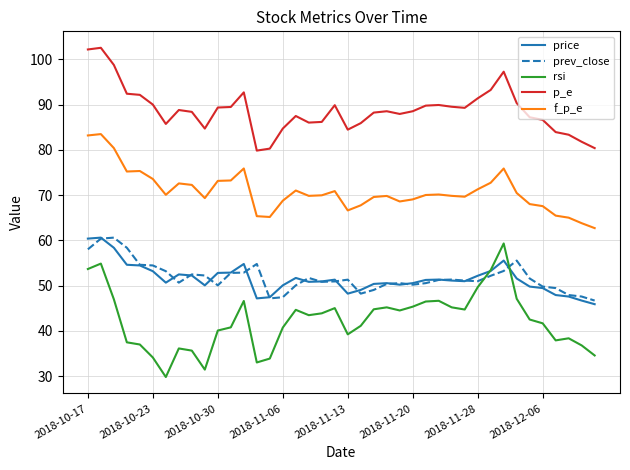

Does the chart have visible grid lines?

Yes